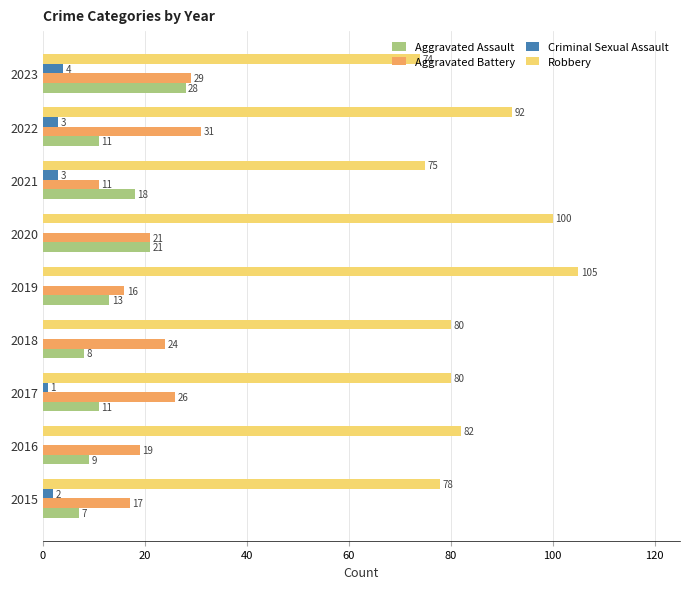

At which label is Robbery closest to 89?

2022